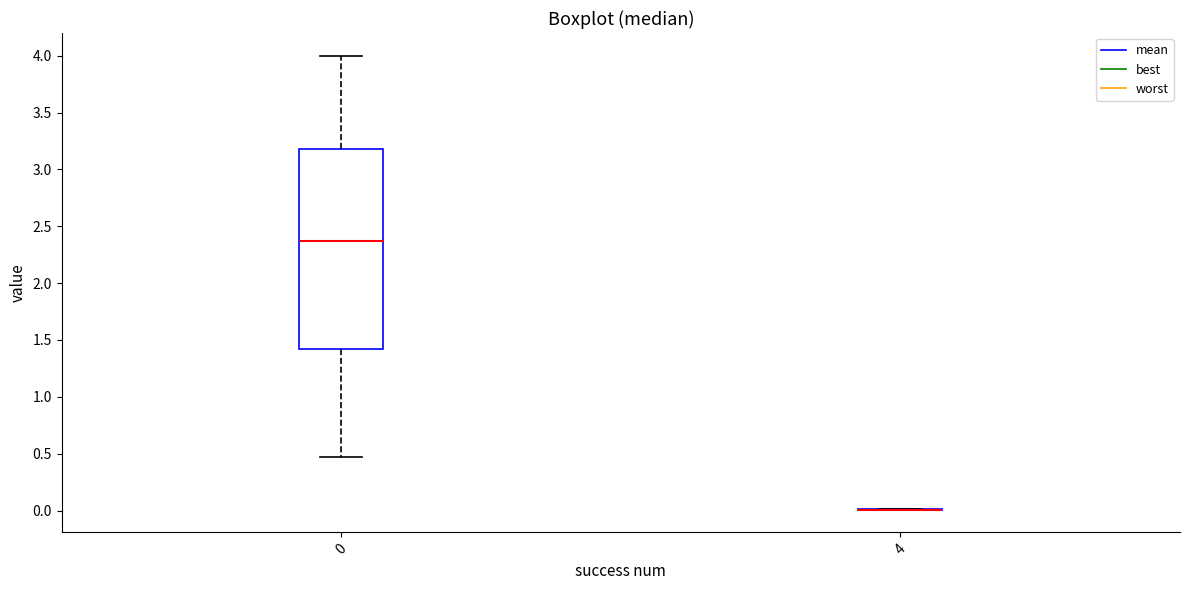

Reading left to right, transcribe this box plot: for each box, give where its median line is, the range the box spans, and where its two whiskers end, as read against the y-axis. The values are not printed on the chart, so give them approximately, as read against the axis.

0: median 2.35, box 1.40 to 3.20, whiskers 0.45 to 4.00
4: box collapsed to a line at 0.00, whiskers 0.00 to 0.00